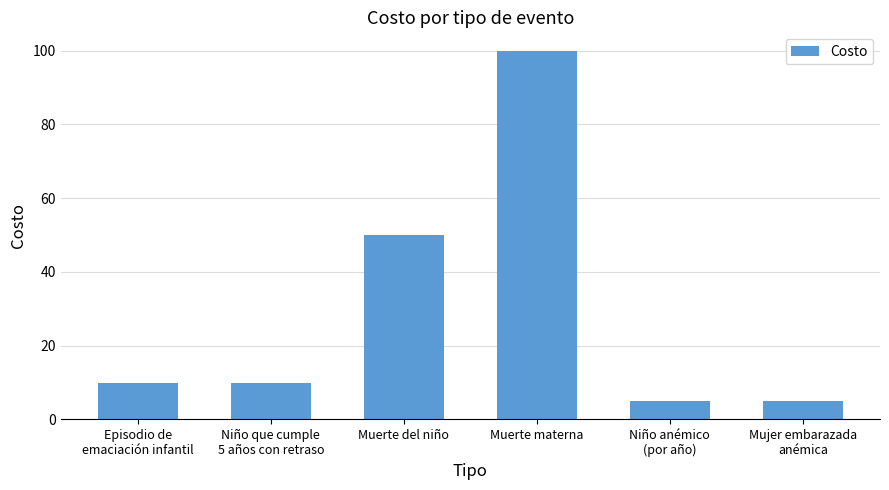

What is the change in value from Niño que cumple
5 años con retraso to Niño anémico
(por año)?

-5